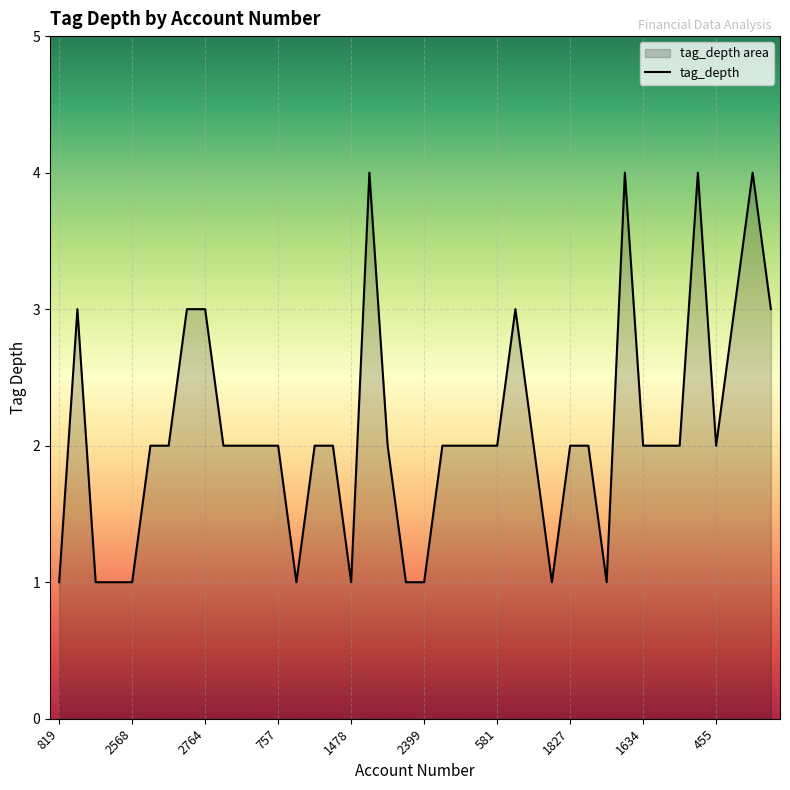

What is the maximum value shown in the chart?

4